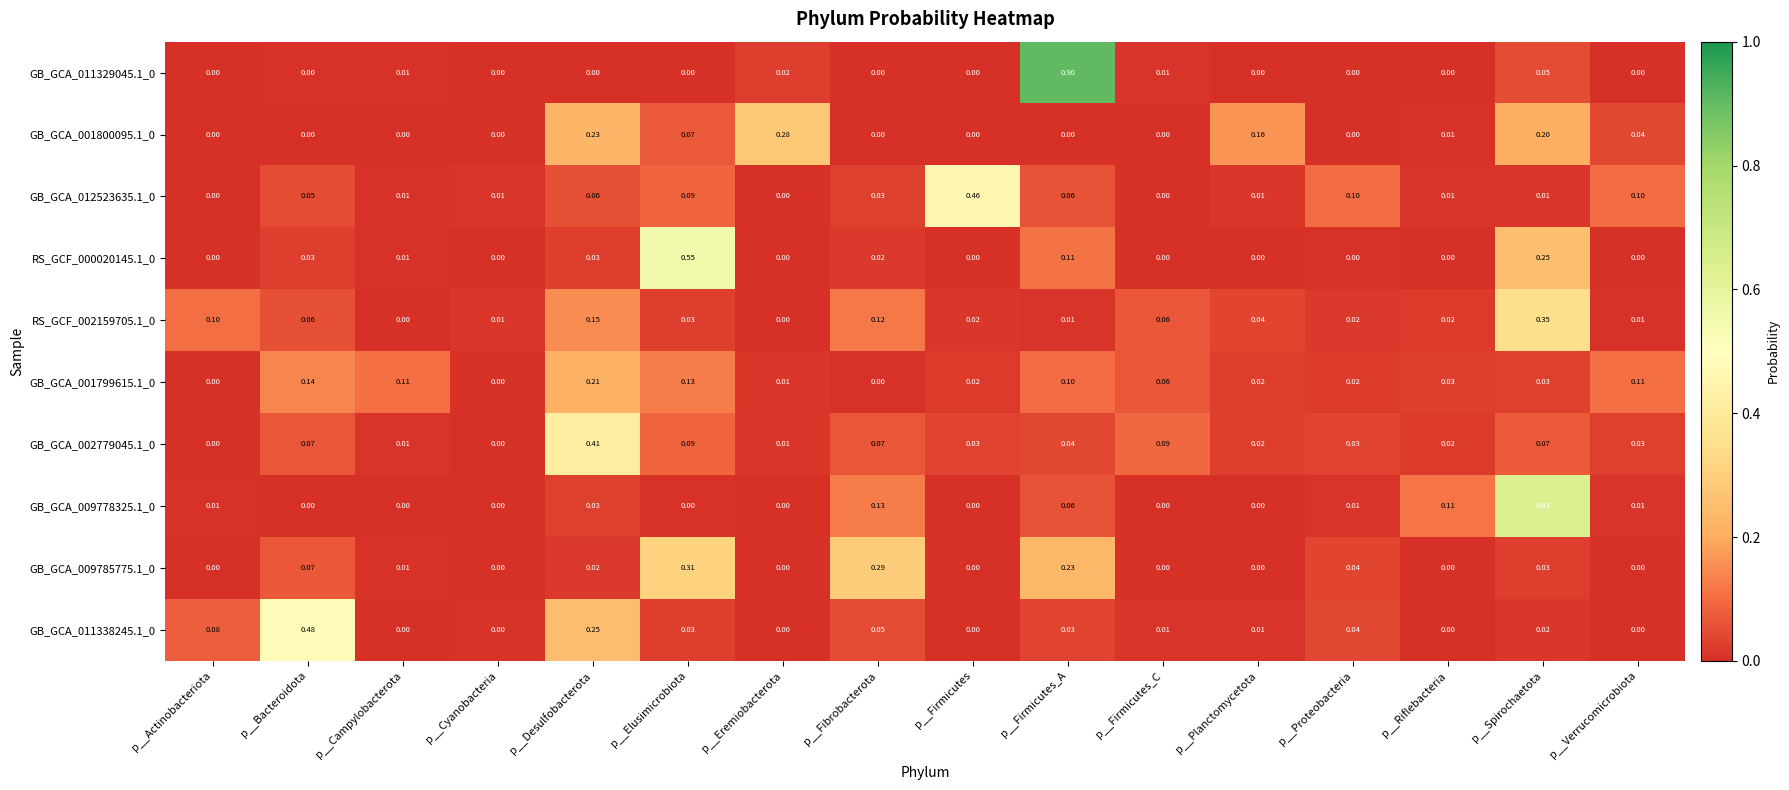

At which label does GB_GCA_009785775.1_0 reach its peak?

p__Elusimicrobiota